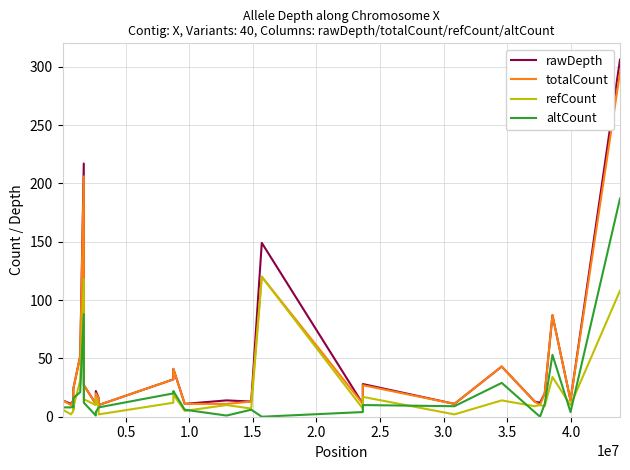

Which series has the largest range (max minus min)?

rawDepth